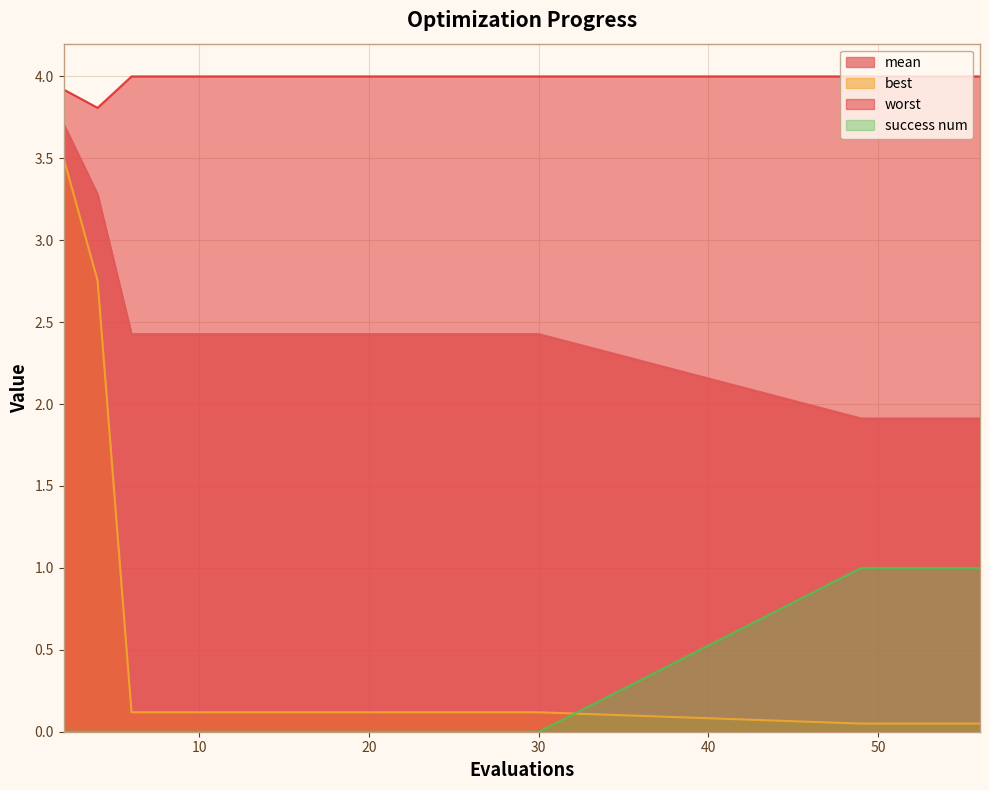

What is the maximum value shown in the chart?

4.0